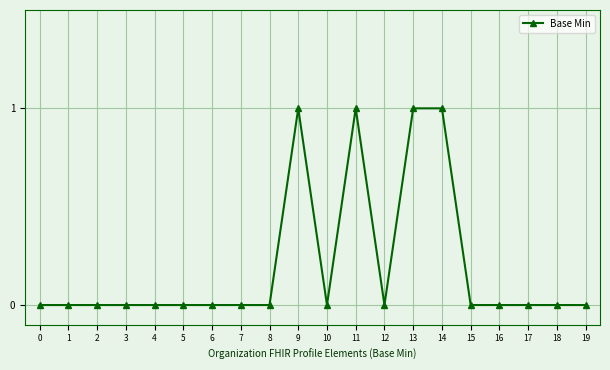

Count the number of data series in this chart.

1